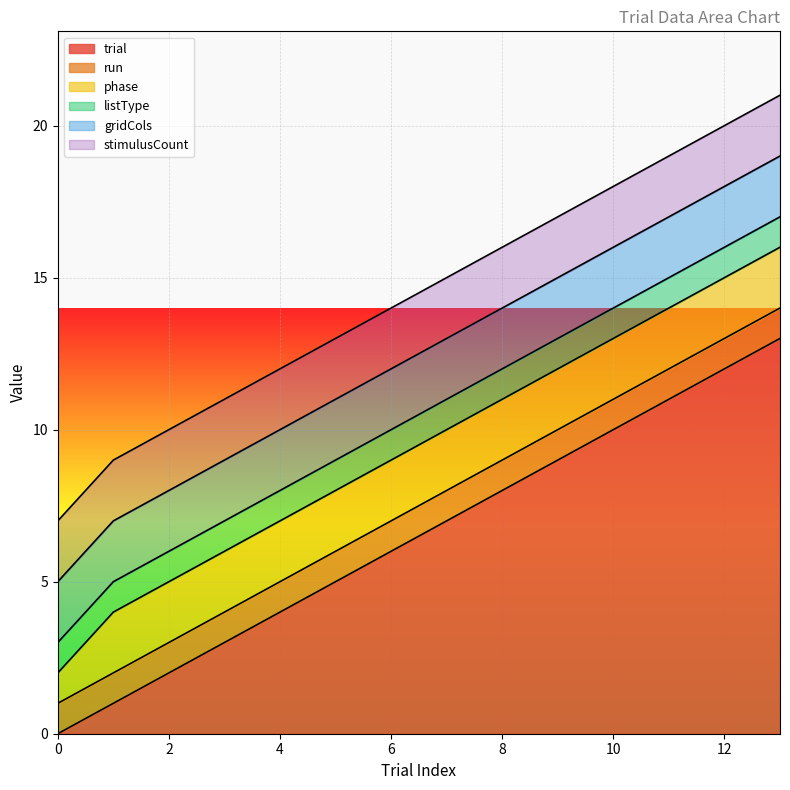

What is the sum of all run values?

14